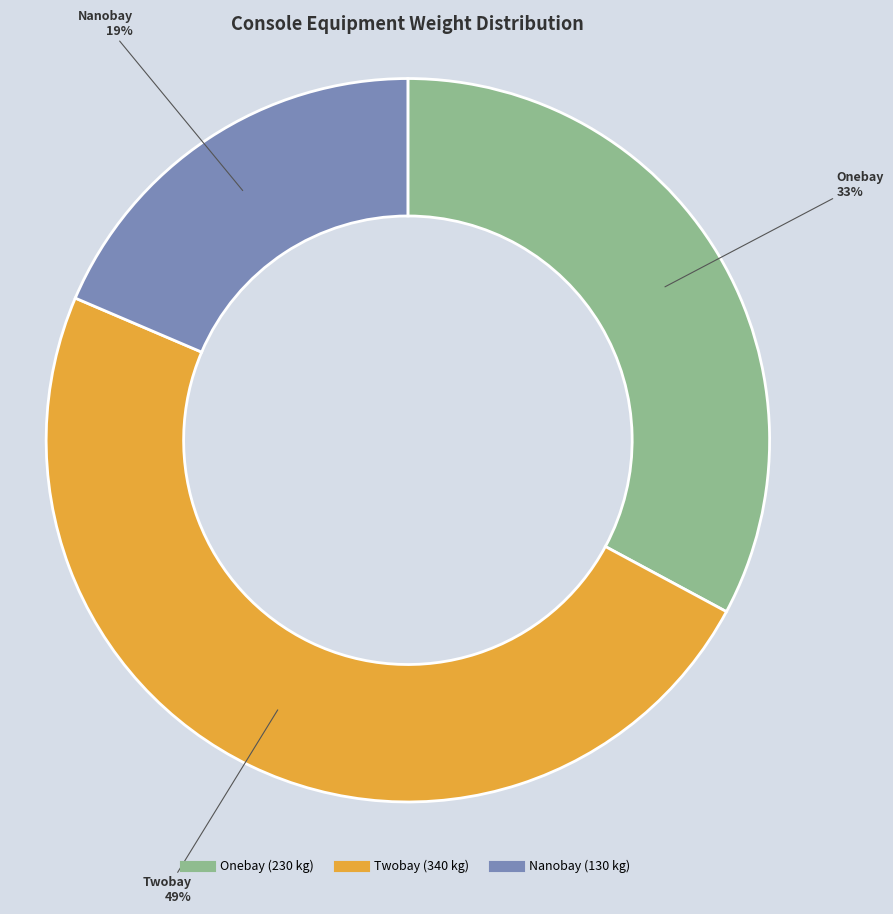

Which has a higher value, Onebay or Twobay?

Twobay